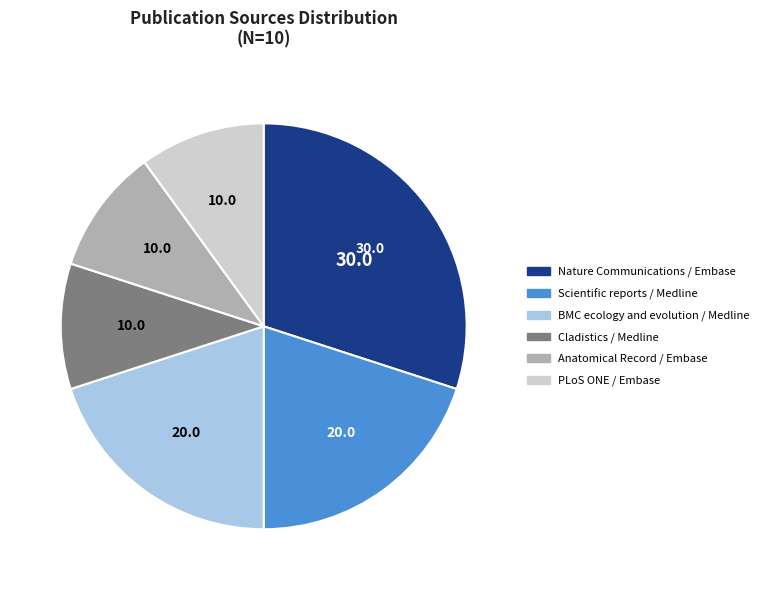

How many slices are in this pie chart?

6